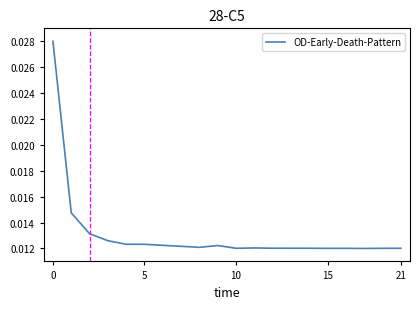

Is this an area chart (filled region under the line)?

No